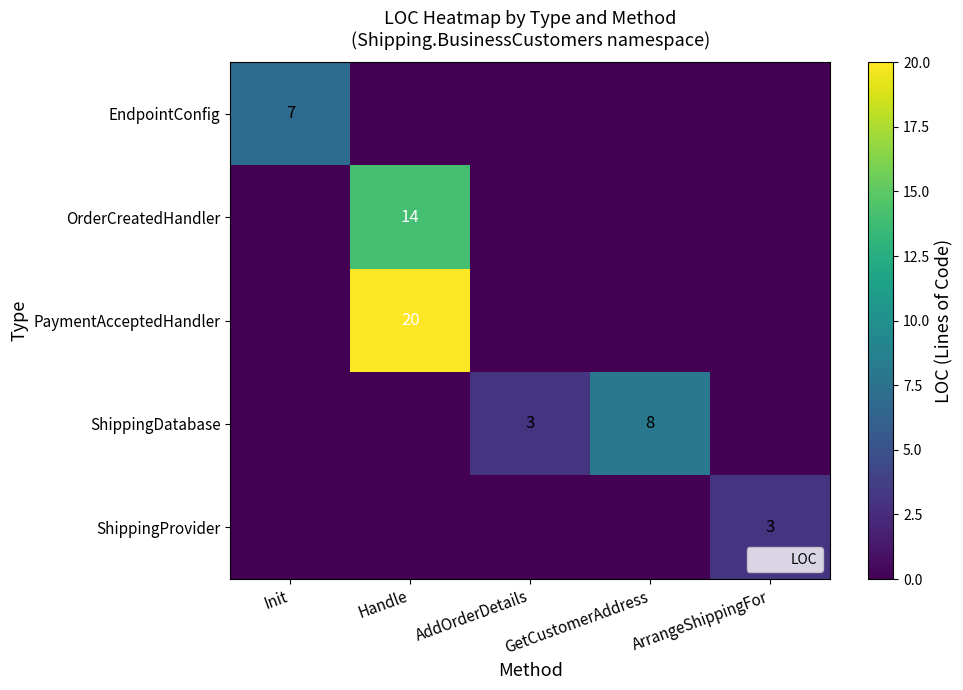

Between Init and AddOrderDetails, which series saw the biggest shift?

EndpointConfig